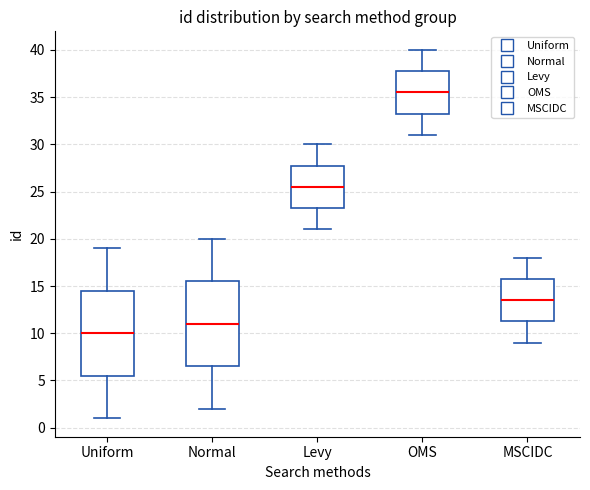

Reading left to right, transcribe this box plot: for each box, give where its median line is, the range the box spans, and where its two whiskers end, as read against the y-axis. The values are not printed on the chart, so give them approximately, as read against the axis.

Uniform: median 10.0, box 5.5 to 14.5, whiskers 1.0 to 19.0
Normal: median 11.0, box 6.5 to 15.5, whiskers 2.0 to 20.0
Levy: median 25.5, box 23.5 to 28.0, whiskers 21.0 to 30.0
OMS: median 35.5, box 33.5 to 38.0, whiskers 31.0 to 40.0
MSCIDC: median 13.5, box 11.5 to 16.0, whiskers 9.0 to 18.0